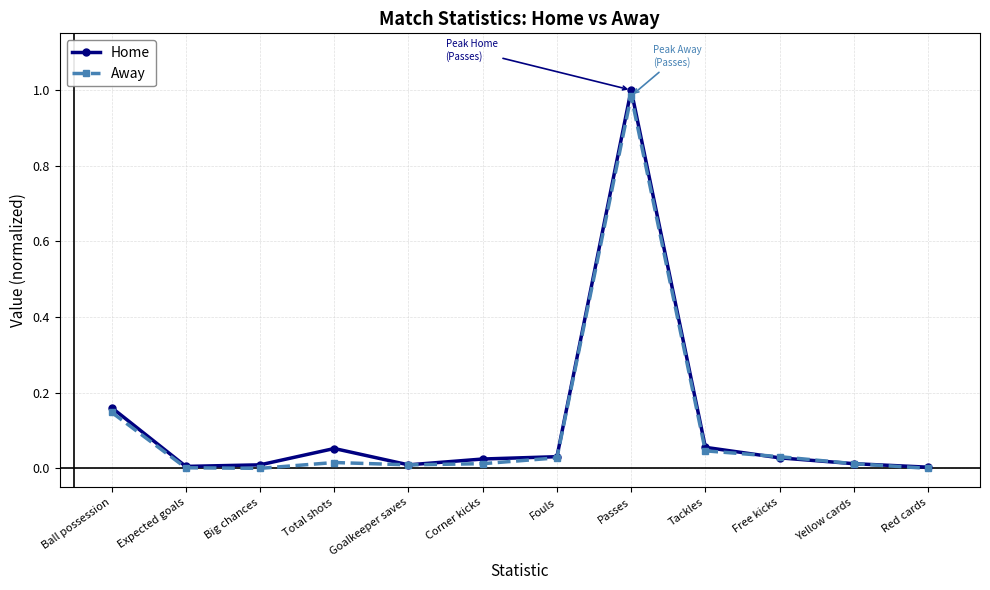

At which label does Home reach its peak?

Passes